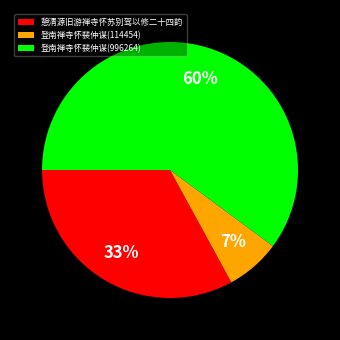

To the nearest percent, what is the difference between the 登南禅寺怀裴仲谋(996264) and 登南禅寺怀裴仲谋(114454) slice percentages?

53%